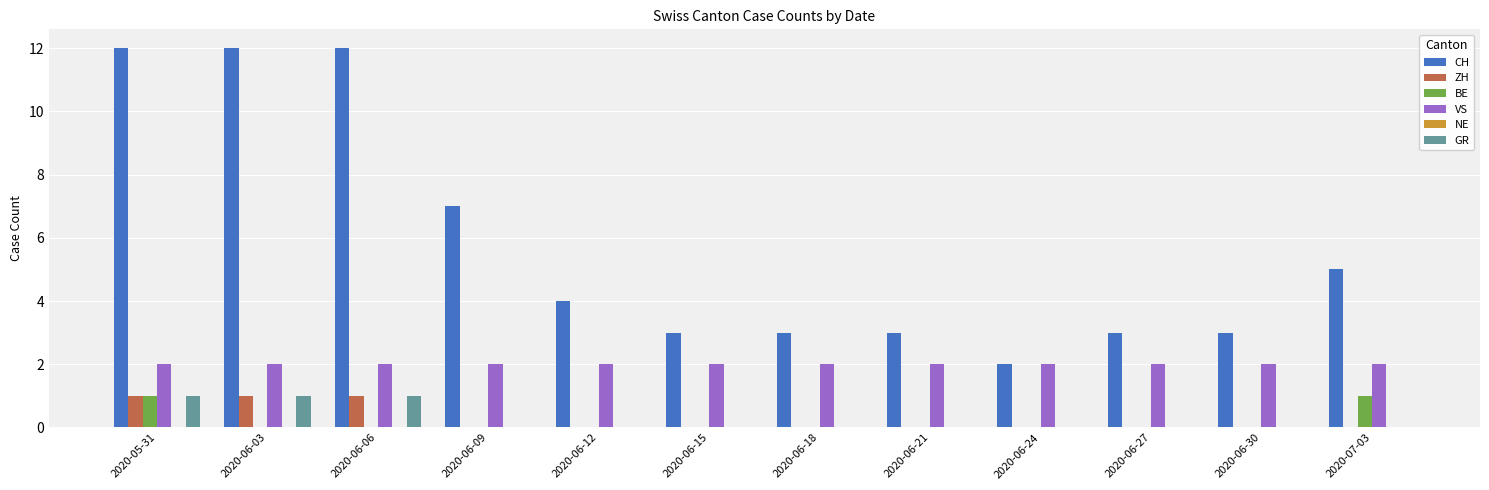

What is the maximum value shown in the chart?

12